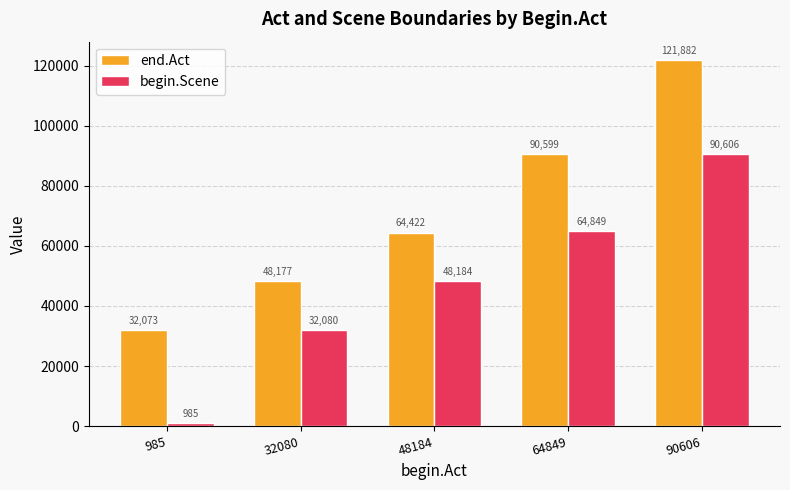

What is the value of the begin.Scene bar at the 2nd from the left?

32080